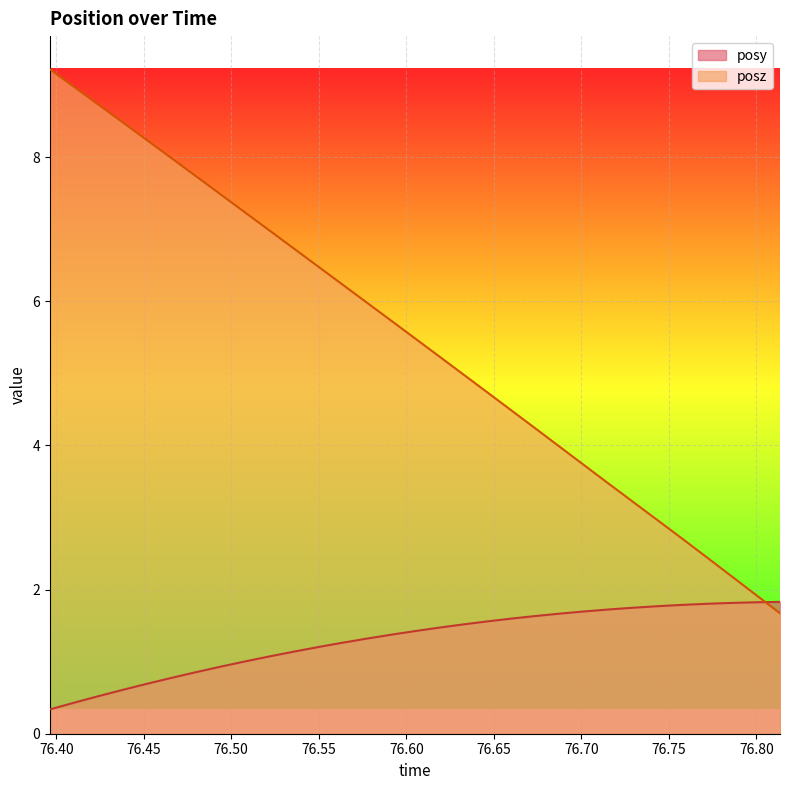

Rank the series by their maximum value, from highest to lowest.

posz, posy